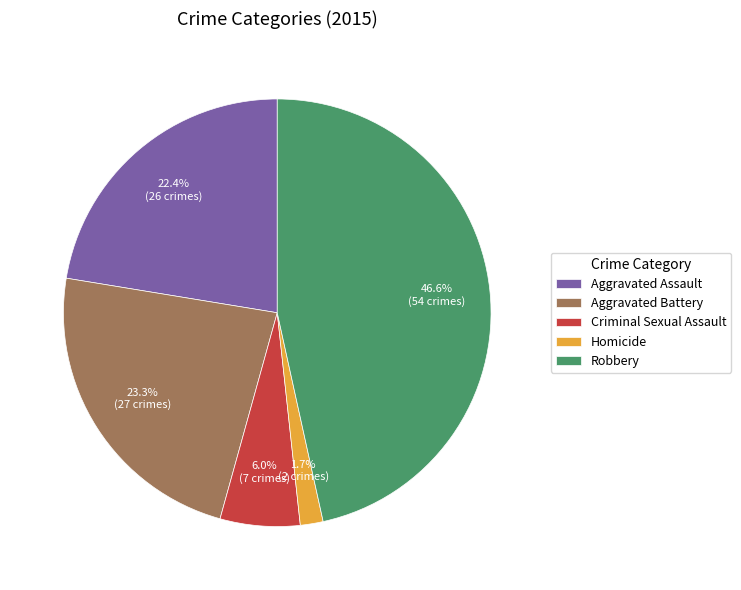

To the nearest percent, what is the average slice percentage?

20%